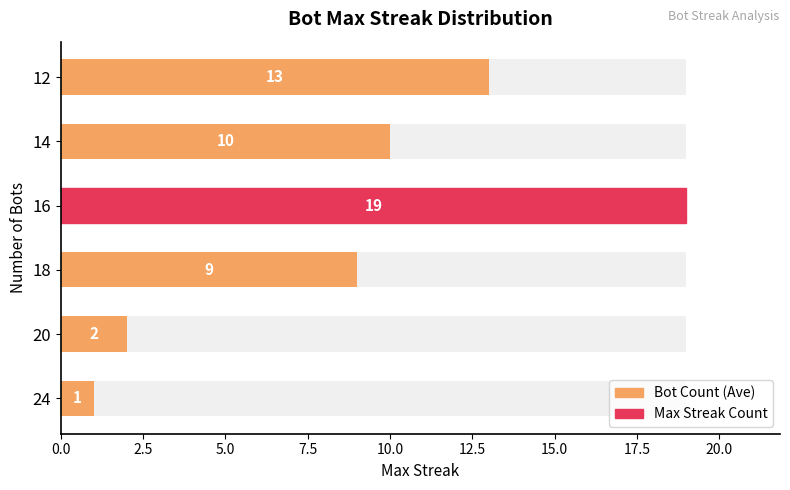

Is it true that the value at 24 is 1?

True